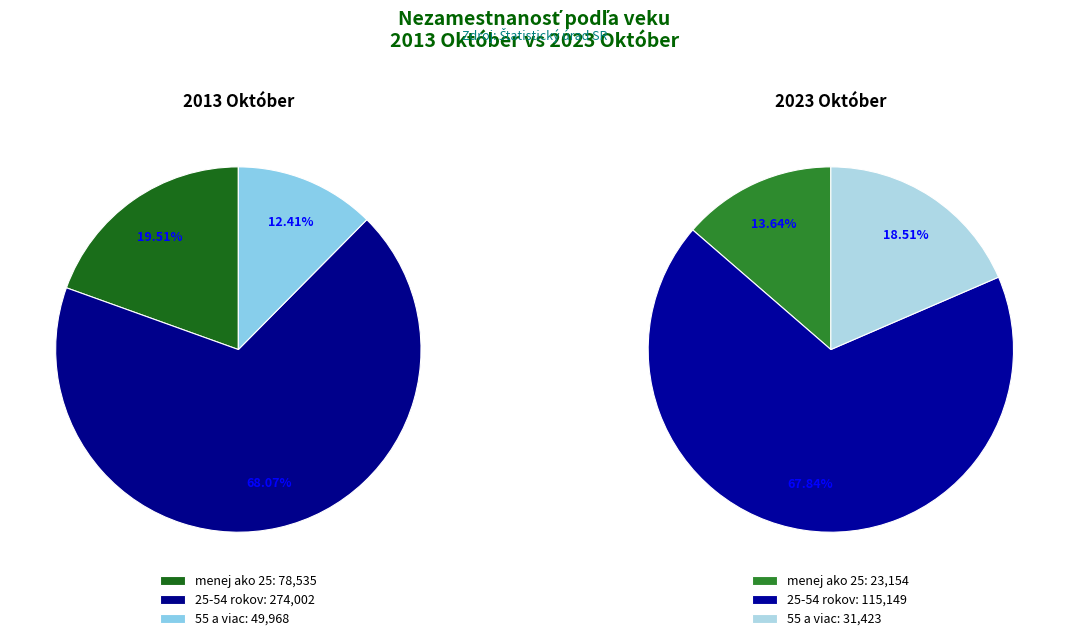

To the nearest percent, what is the difference between the 0 and 1 slice percentages?

49%